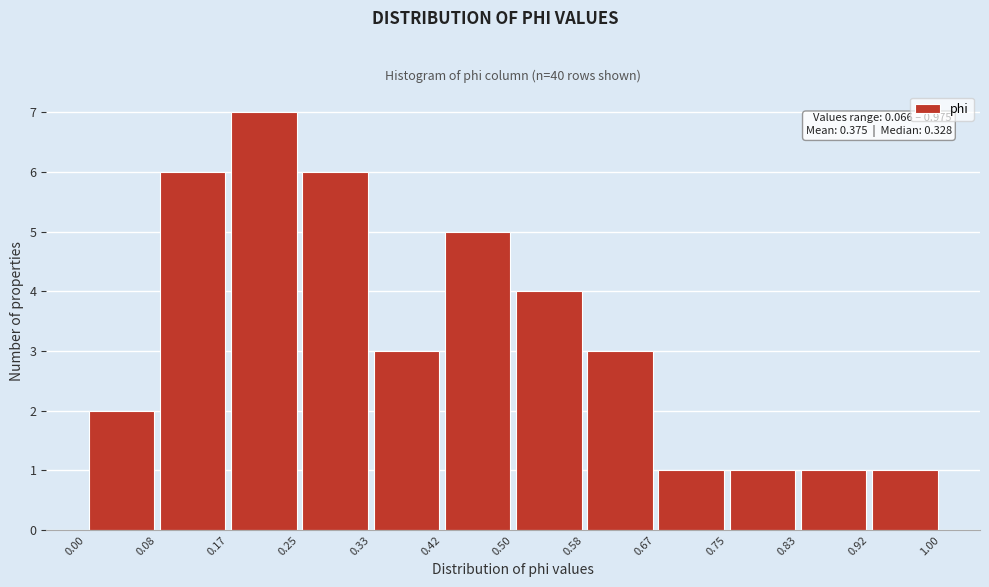

Over which range of the x-axis is the bar tallest?

0.17 to 0.25